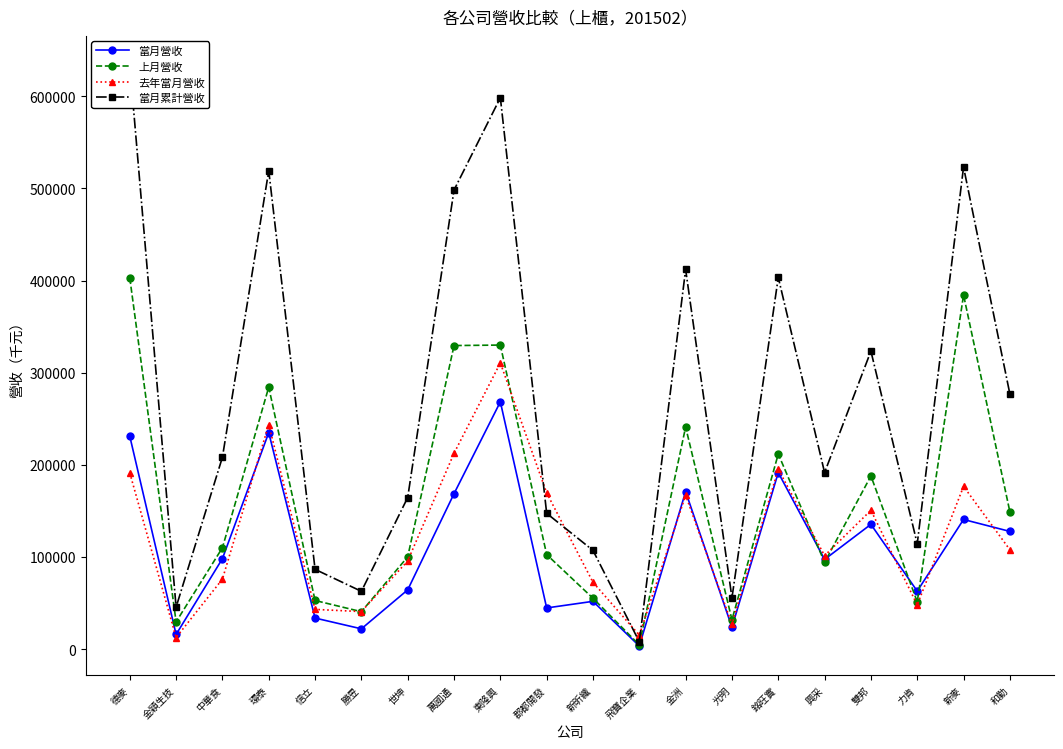

What is the value of the 上月營收 point at the 12th from the left?

4668